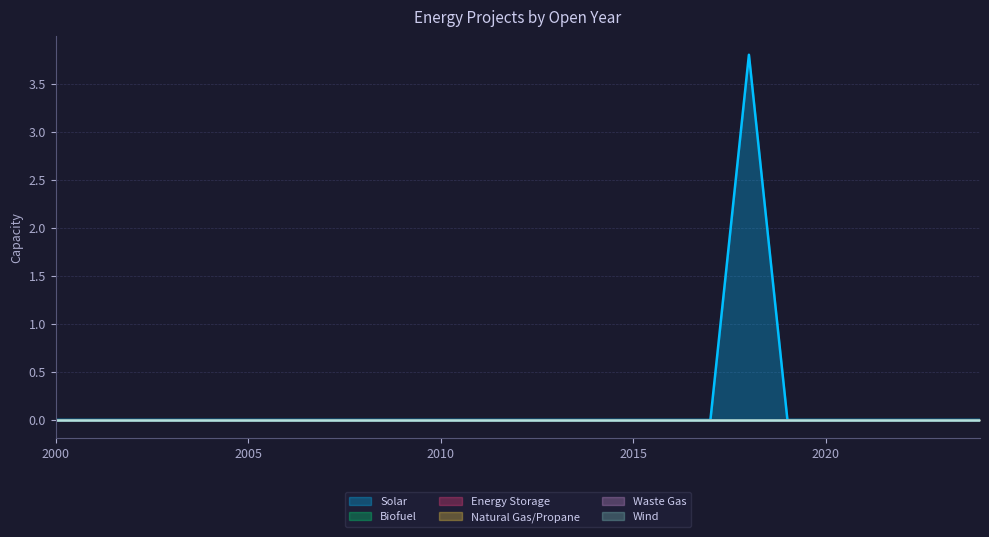

Reading right to left, extract all data points from this chart.

Solar: 0.0	0.0	0.0	0.0	0.0	0.0	3.8	0.0	0.0	0.0	0.0	0.0	0.0	0.0	0.0	0.0	0.0	0.0	0.0	0.0	0.0	0.0	0.0	0.0	0.0
Biofuel: 0.0	0.0	0.0	0.0	0.0	0.0	0.0	0.0	0.0	0.0	0.0	0.0	0.0	0.0	0.0	0.0	0.0	0.0	0.0	0.0	0.0	0.0	0.0	0.0	0.0
Energy Storage: 0.0	0.0	0.0	0.0	0.0	0.0	0.0	0.0	0.0	0.0	0.0	0.0	0.0	0.0	0.0	0.0	0.0	0.0	0.0	0.0	0.0	0.0	0.0	0.0	0.0
Natural Gas/Propane: 0.0	0.0	0.0	0.0	0.0	0.0	0.0	0.0	0.0	0.0	0.0	0.0	0.0	0.0	0.0	0.0	0.0	0.0	0.0	0.0	0.0	0.0	0.0	0.0	0.0
Waste Gas: 0.0	0.0	0.0	0.0	0.0	0.0	0.0	0.0	0.0	0.0	0.0	0.0	0.0	0.0	0.0	0.0	0.0	0.0	0.0	0.0	0.0	0.0	0.0	0.0	0.0
Wind: 0.0	0.0	0.0	0.0	0.0	0.0	0.0	0.0	0.0	0.0	0.0	0.0	0.0	0.0	0.0	0.0	0.0	0.0	0.0	0.0	0.0	0.0	0.0	0.0	0.0